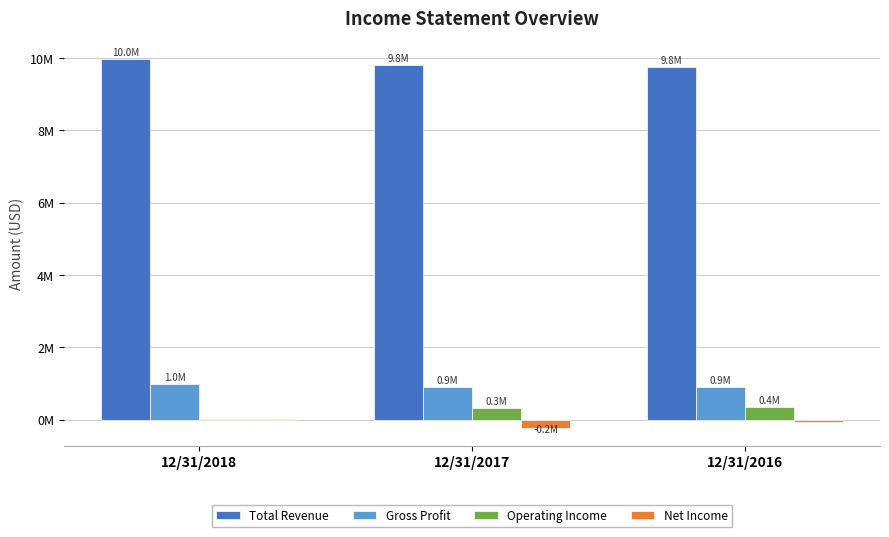

At how many categories does at least one series exceed 1608653?

3